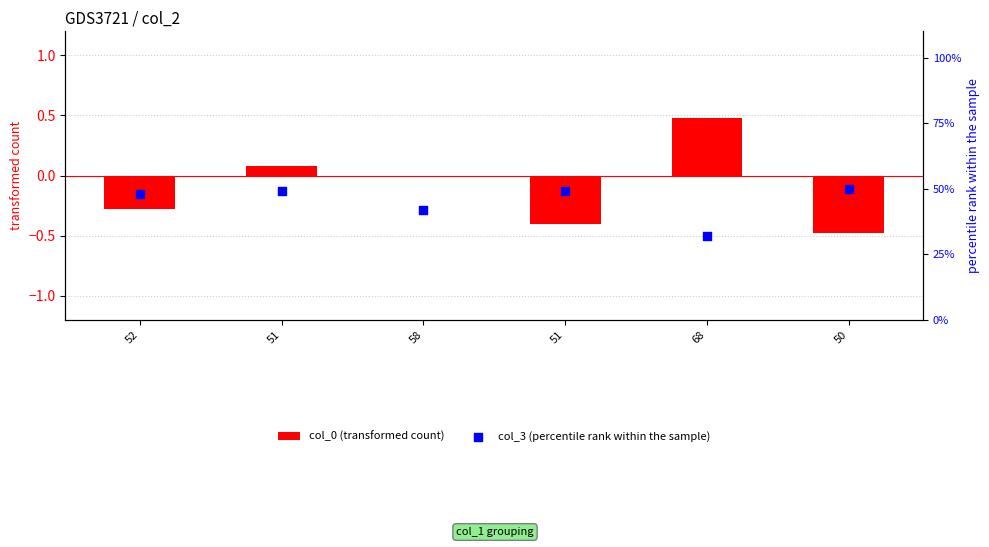

Which series reaches the minimum Y coordinate?

col_0 (transformed count)